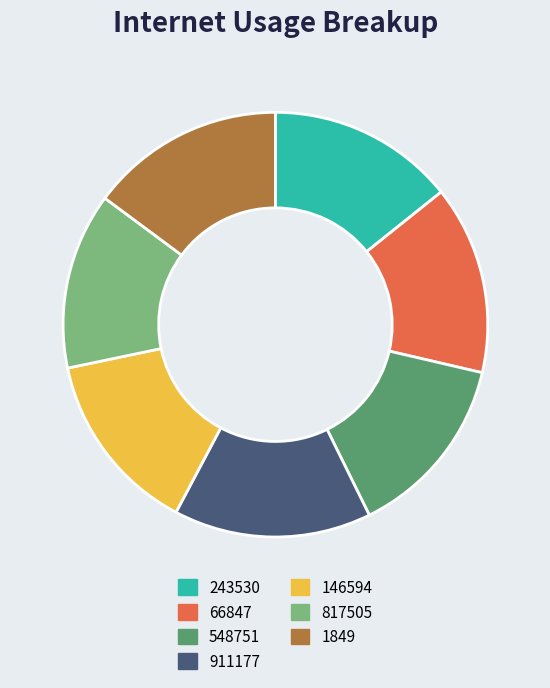

Is it true that 548751 is 14% of the pie?

True